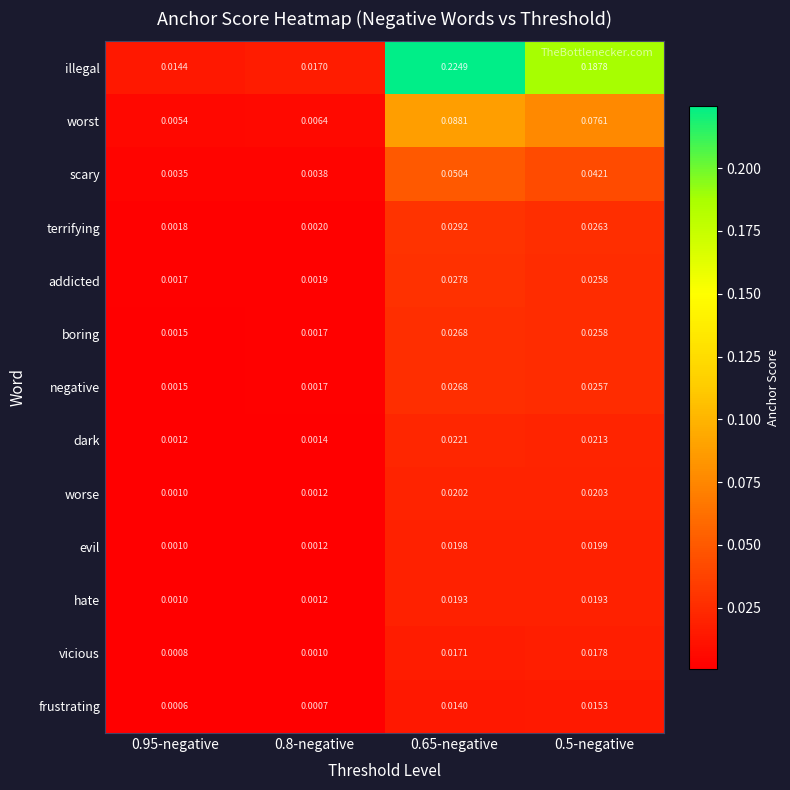

Which series changed the most between 0.8-negative and 0.5-negative?

illegal